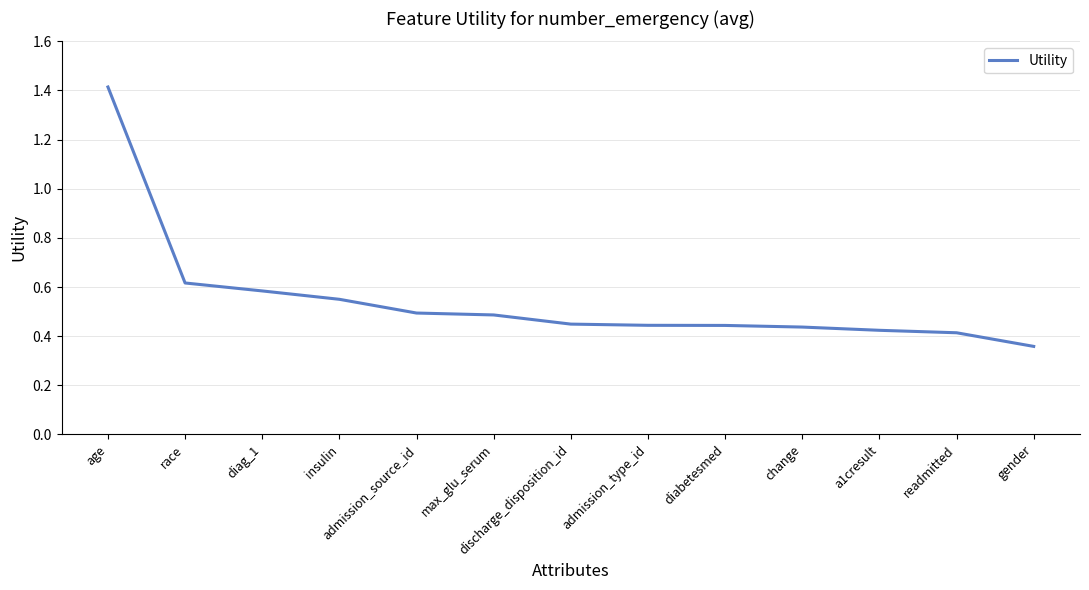

How many values are between 0 and 1?

12